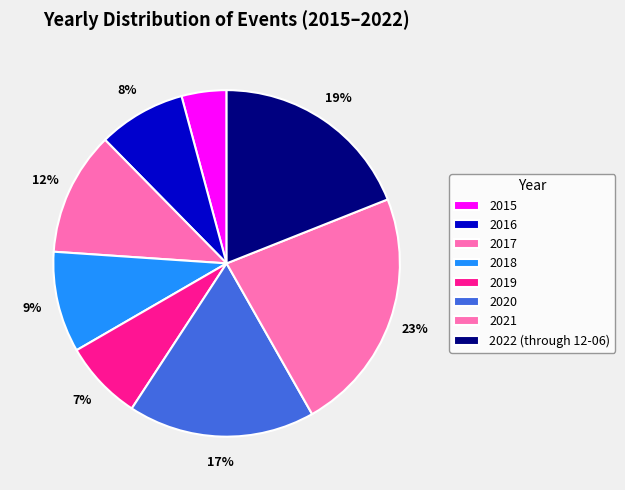

Which category has the smallest portion of the pie?

2015